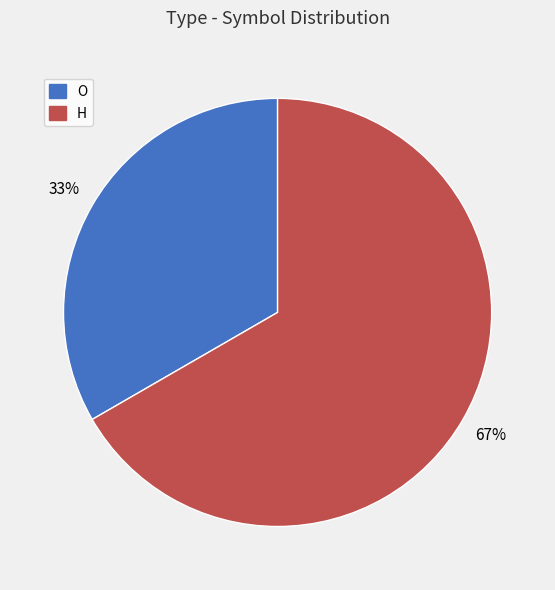

What is the smallest slice in the pie chart?

O